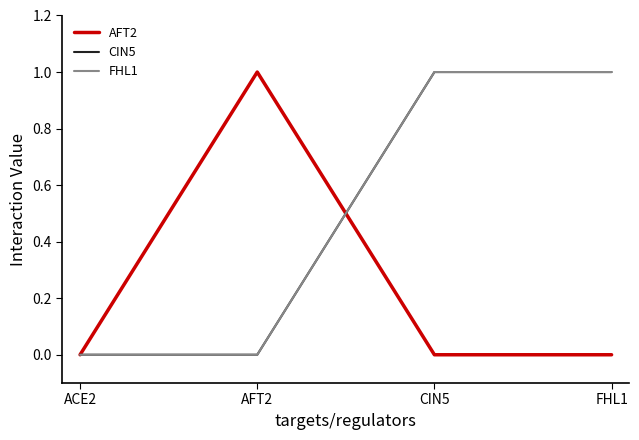

Does the chart display data point markers on the line(s)?

No